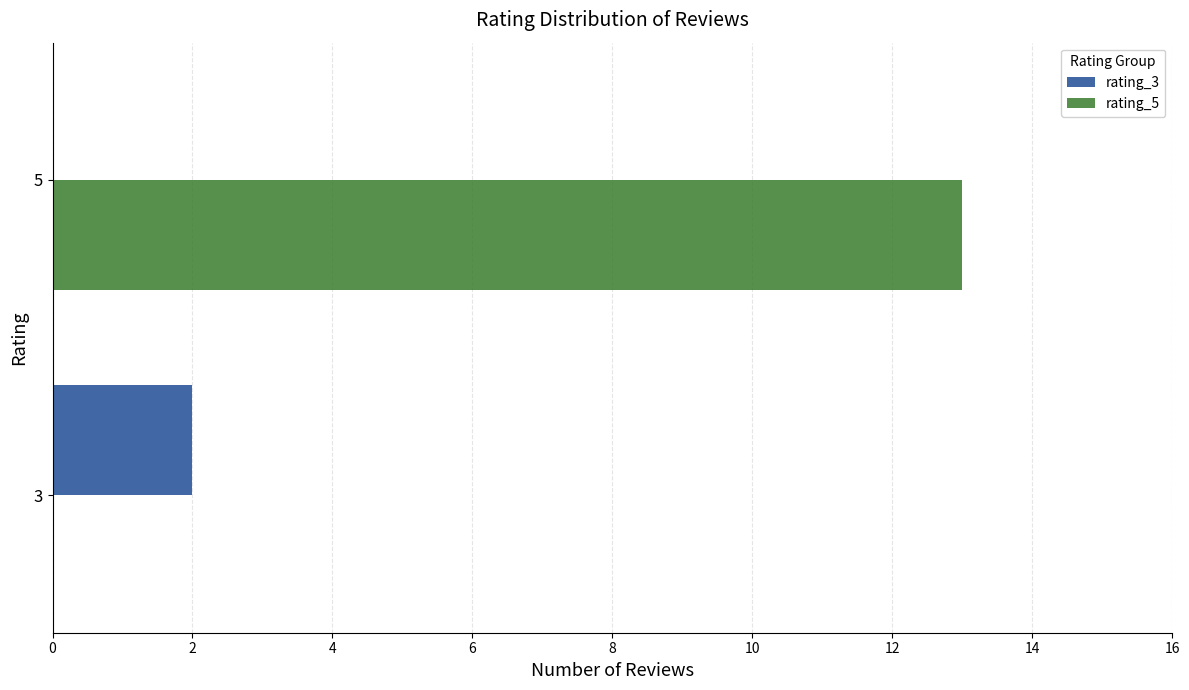

Which series changed the most between 3 and 5?

rating_5